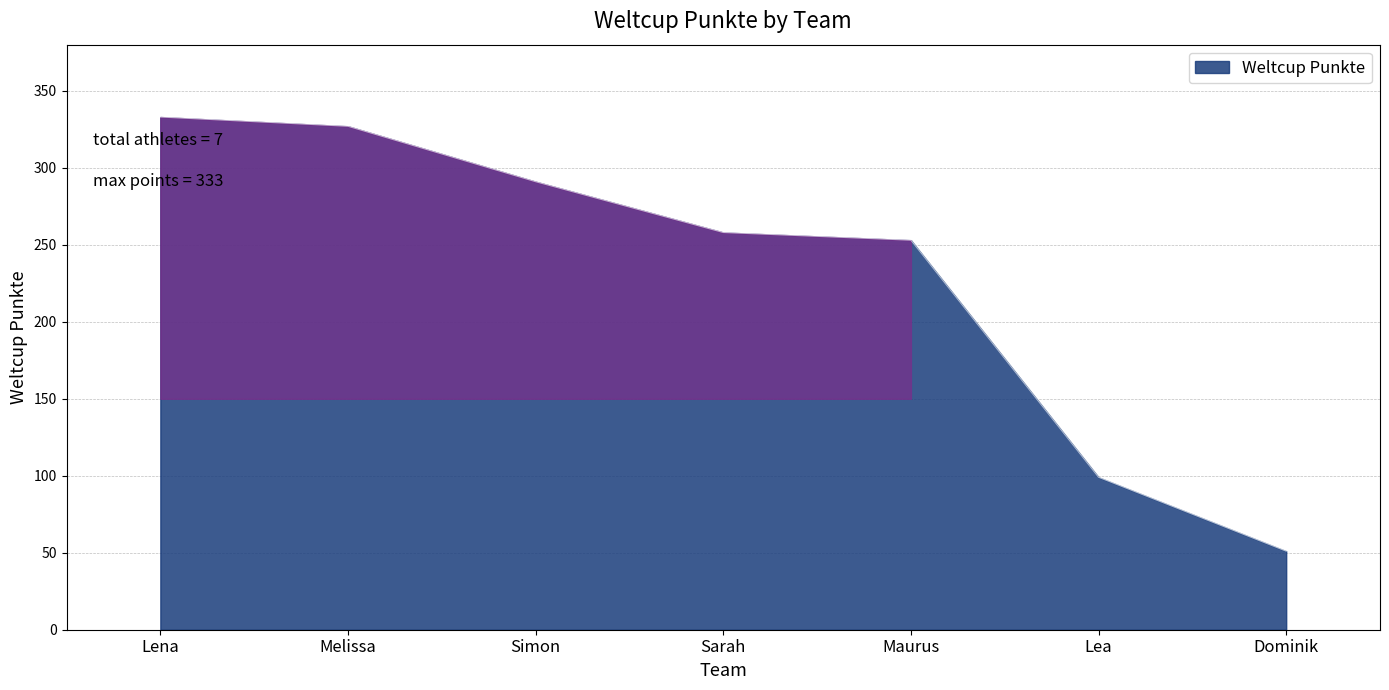

What is the minimum value shown in the chart?

51